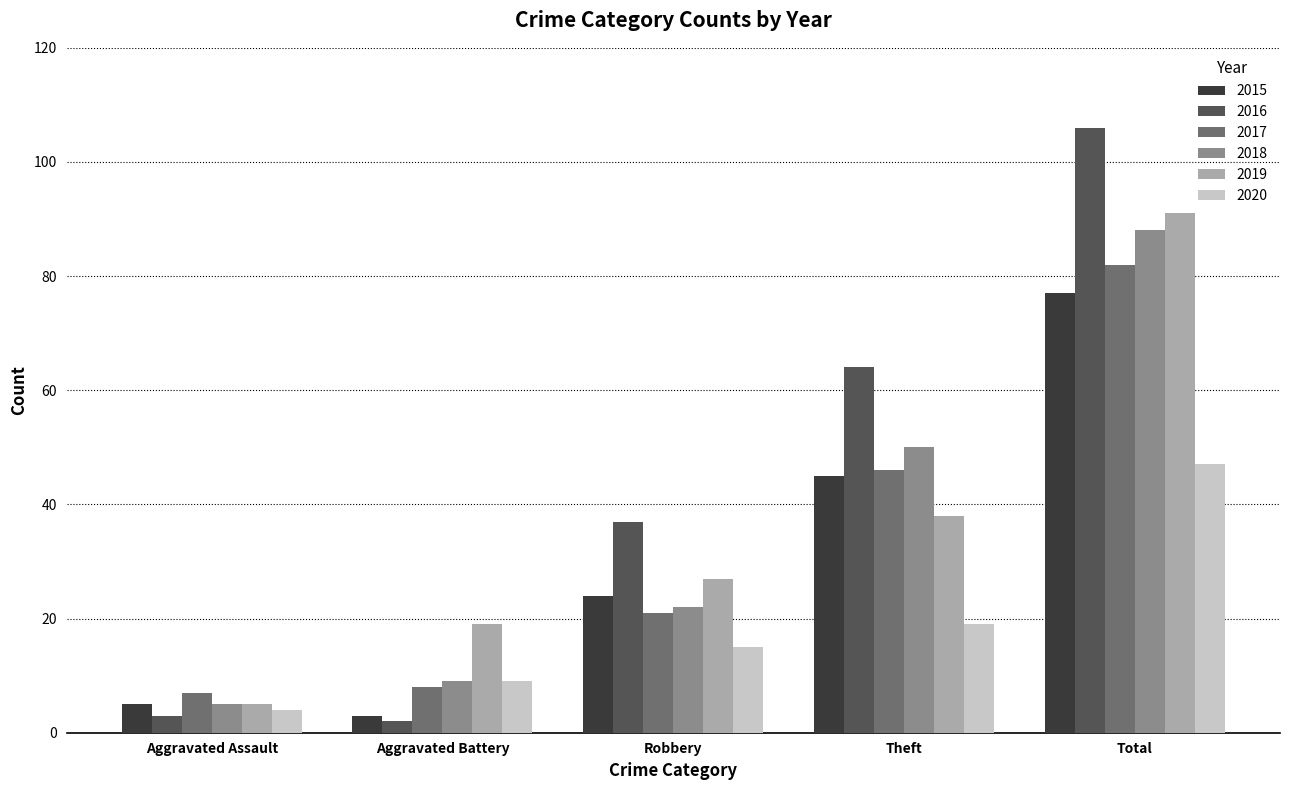

At which category is the sum across all series the highest?

Total